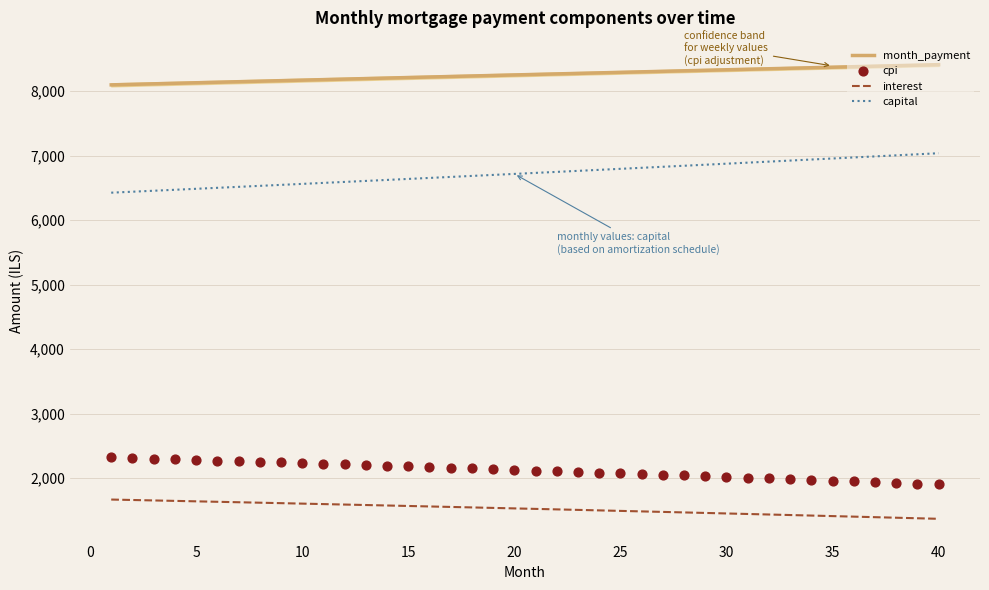

At how many categories does at least one series exceed 7167?

40